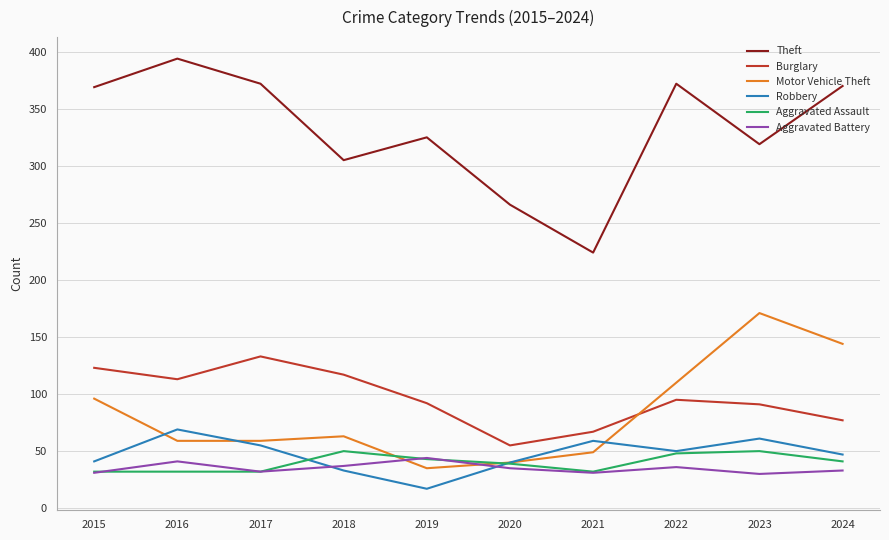

How many interior local valleys does the Robbery series have?

2